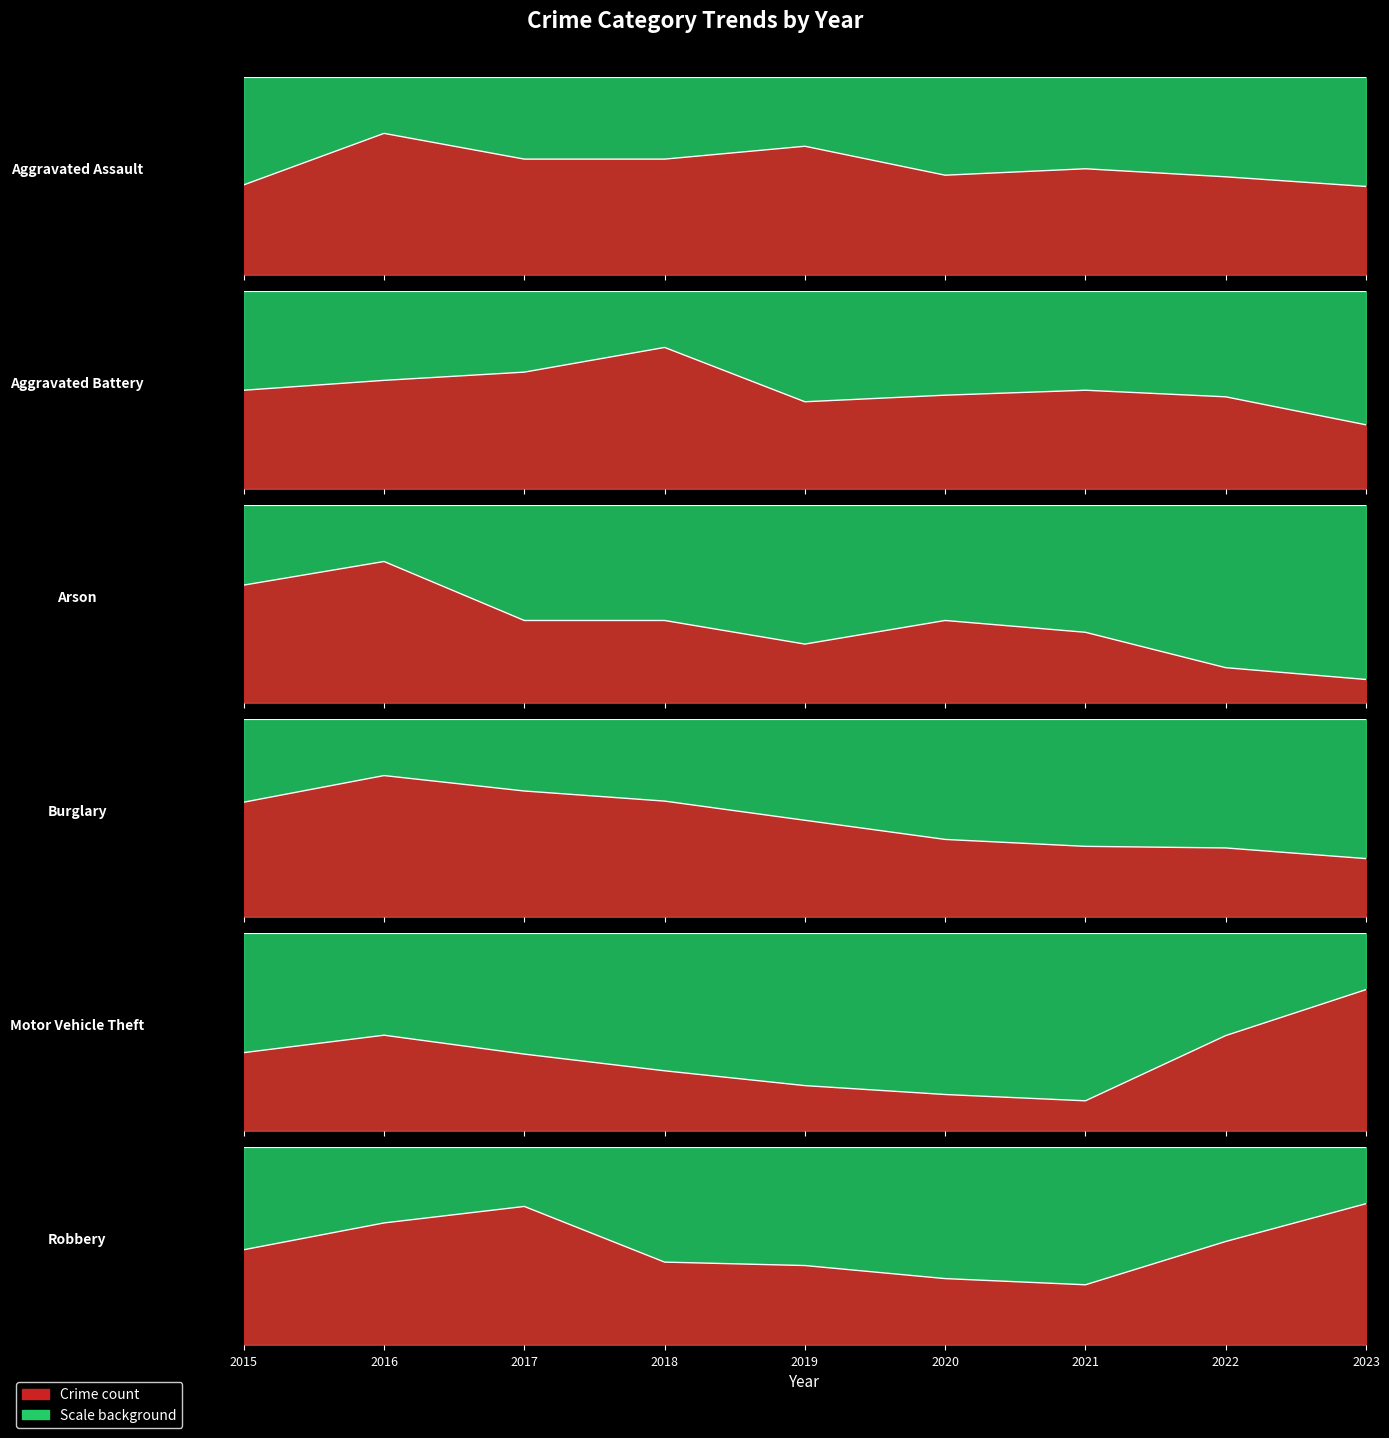

True or false: Aggravated Assault and Motor Vehicle Theft intersect in this chart.

False